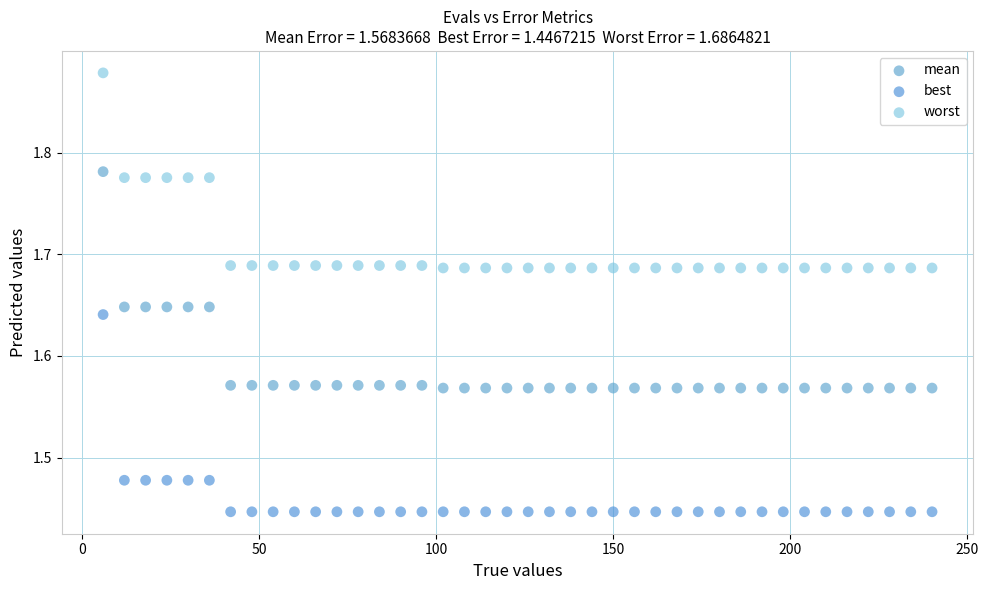

What is the X range (max minus min) for the scatter plot?

234.0